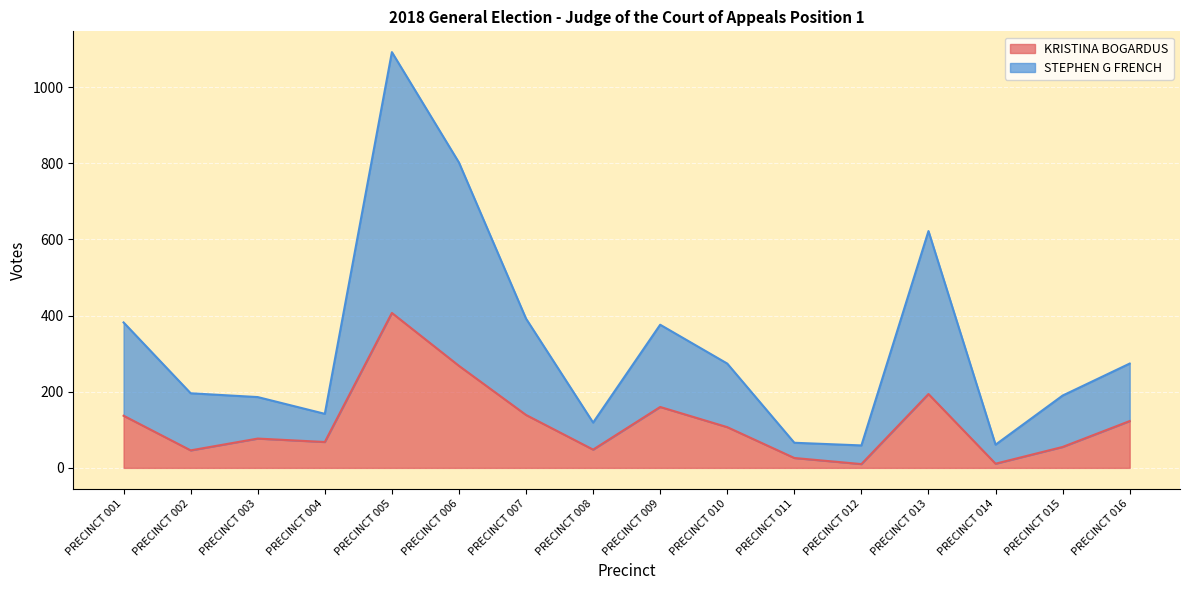

What is the maximum value shown in the chart?

1092